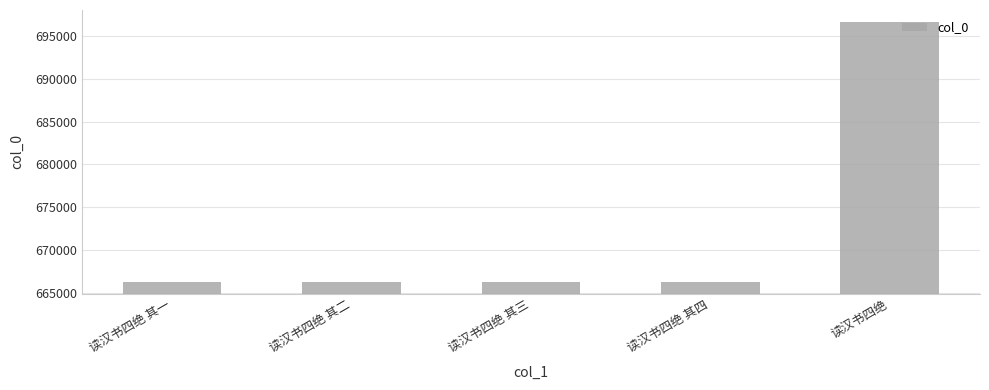

True or false: the data shows 666229 at 读汉书四绝 其二.

True